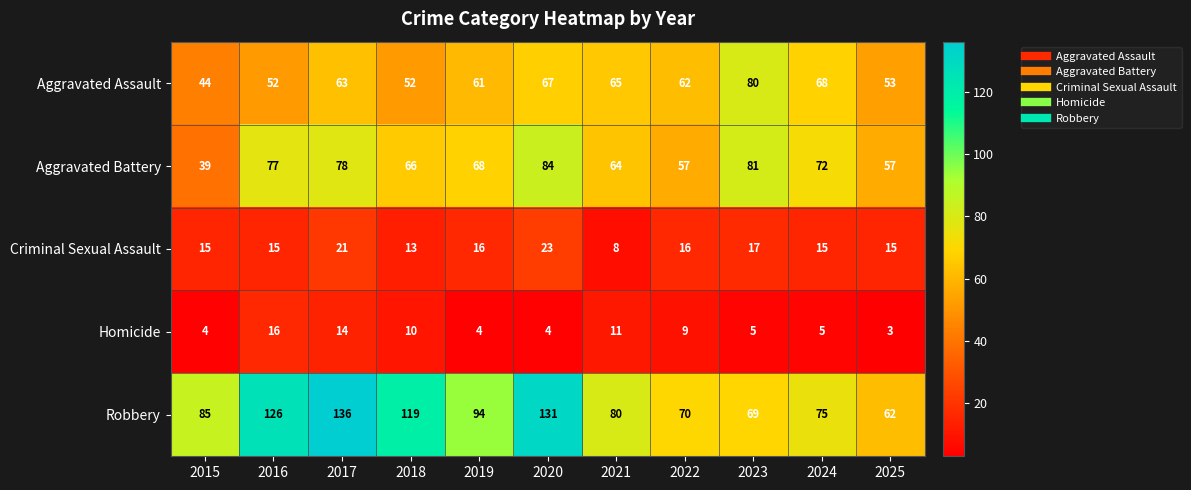

At 2017, list the series in order from largest to smallest.

Robbery, Aggravated Battery, Aggravated Assault, Criminal Sexual Assault, Homicide